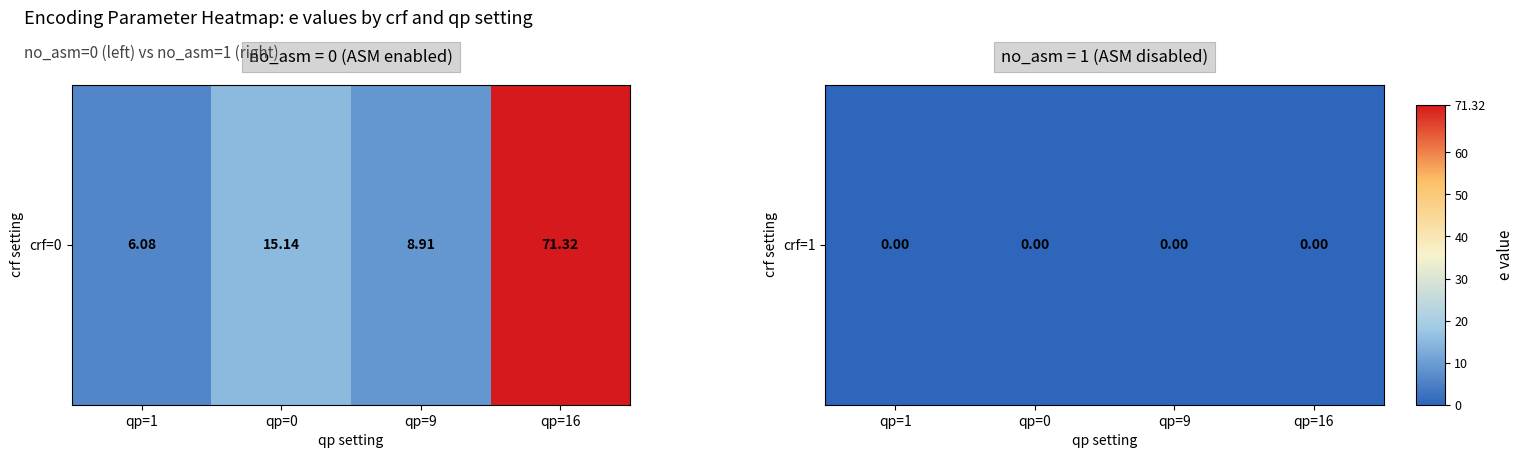

List the labels in order of value, smallest first.

qp=1, qp=9, qp=0, qp=16